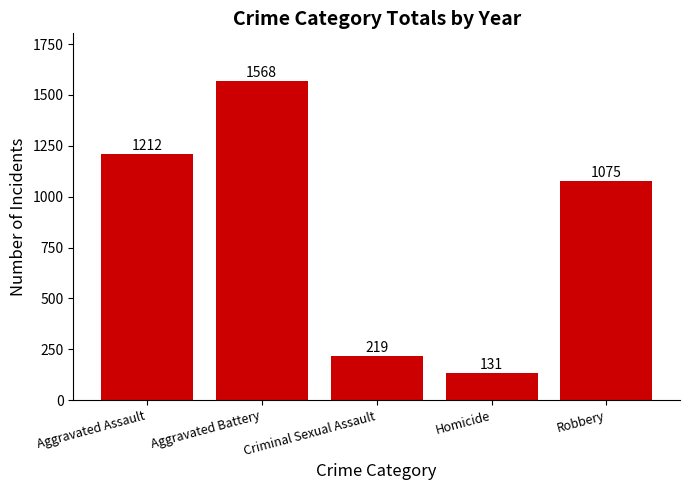

What is the greatest value displayed?

1568